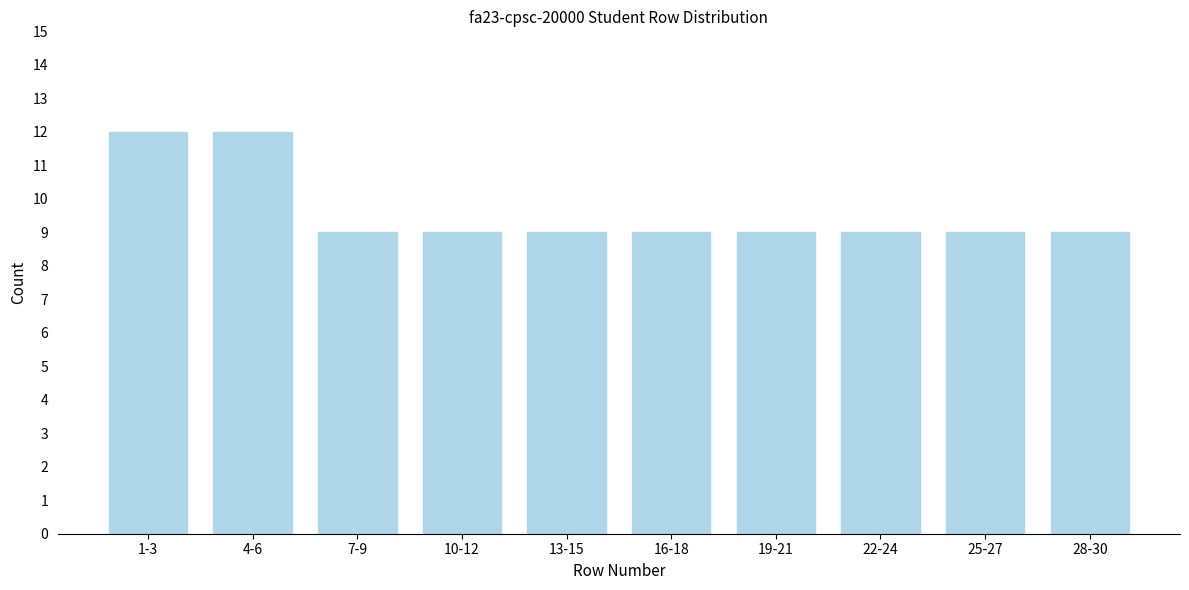

Reading left to right, list all the values displayed in this chart.

1-3=12	4-6=12	7-9=9	10-12=9	13-15=9	16-18=9	19-21=9	22-24=9	25-27=9	28-30=9